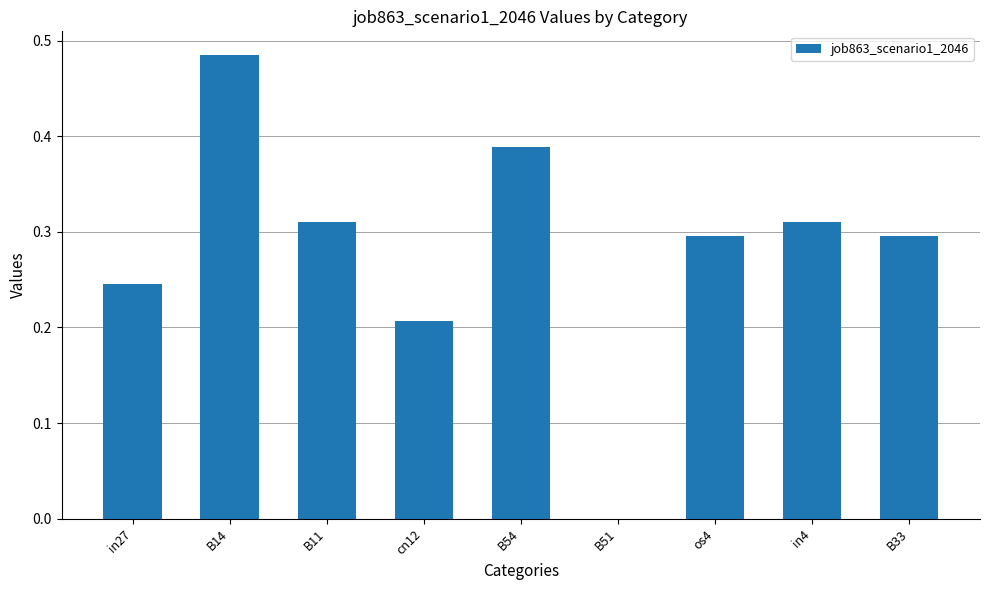

What is the sum of all values?

2.5